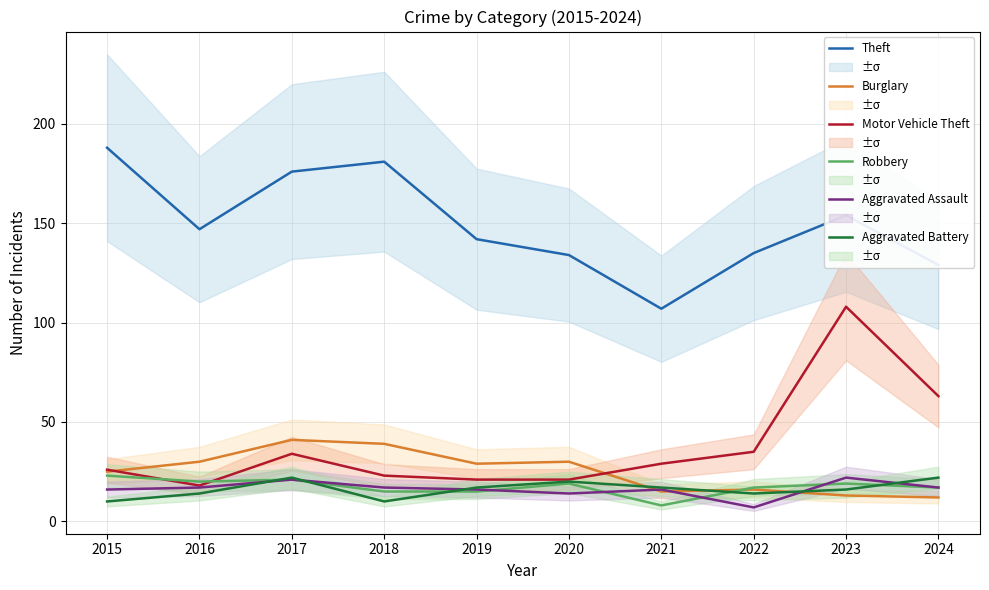

Reading left to right, extract all data points from this chart.

Theft: 2015=188	2016=147	2017=176	2018=181	2019=142	2020=134	2021=107	2022=135	2023=154	2024=129
Burglary: 2015=25	2016=30	2017=41	2018=39	2019=29	2020=30	2021=15	2022=16	2023=13	2024=12
Motor Vehicle Theft: 2015=26	2016=18	2017=34	2018=23	2019=21	2020=21	2021=29	2022=35	2023=108	2024=63
Robbery: 2015=23	2016=20	2017=21	2018=15	2019=15	2020=19	2021=8	2022=17	2023=19	2024=17
Aggravated Assault: 2015=16	2016=17	2017=21	2018=17	2019=16	2020=14	2021=16	2022=7	2023=22	2024=17
Aggravated Battery: 2015=10	2016=14	2017=22	2018=10	2019=17	2020=20	2021=17	2022=14	2023=16	2024=22